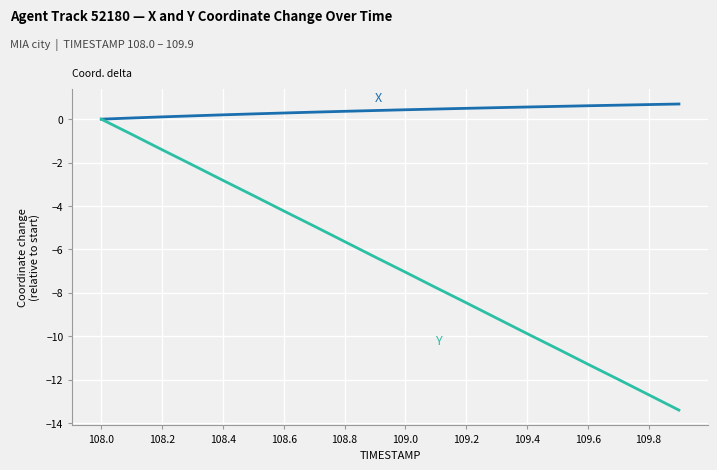

What is the maximum value shown in the chart?

0.7